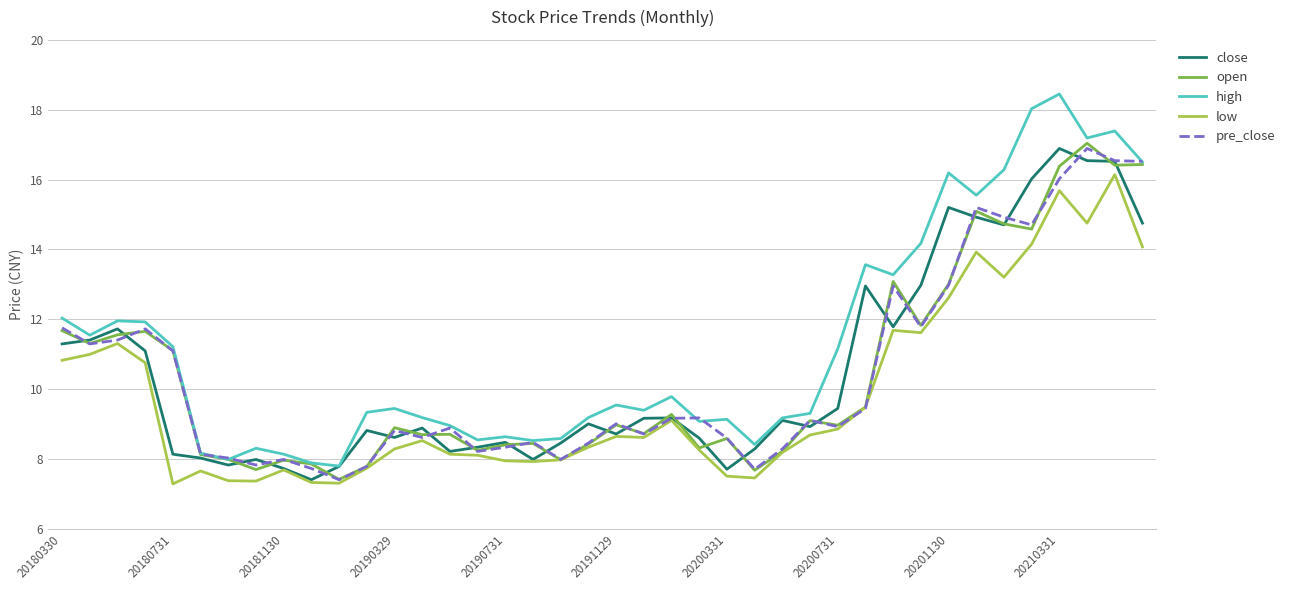

True or false: high and low intersect in this chart.

False